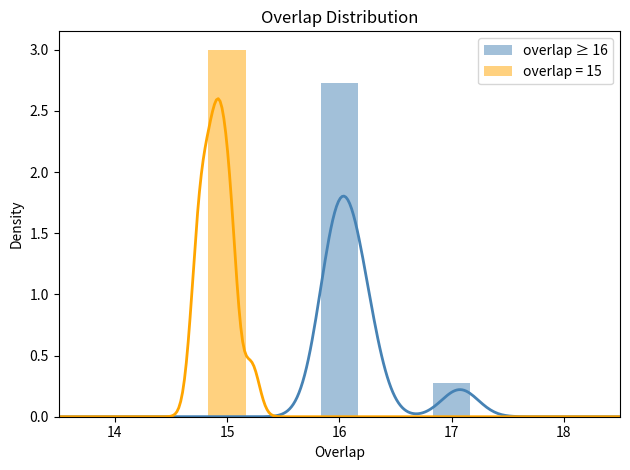

Reading left to right, extract all data points from this chart.

325657=17	6974=16	59727=16	88828=16	88981=16	89027=16	173044=16	224880=16	311458=16	330651=16	345741=16	27865=15	59993=15	60798=15	71355=15	85473=15	86970=15	91823=15	92246=15	94793=15	100038=15	110451=15	115519=15	130884=15	154360=15